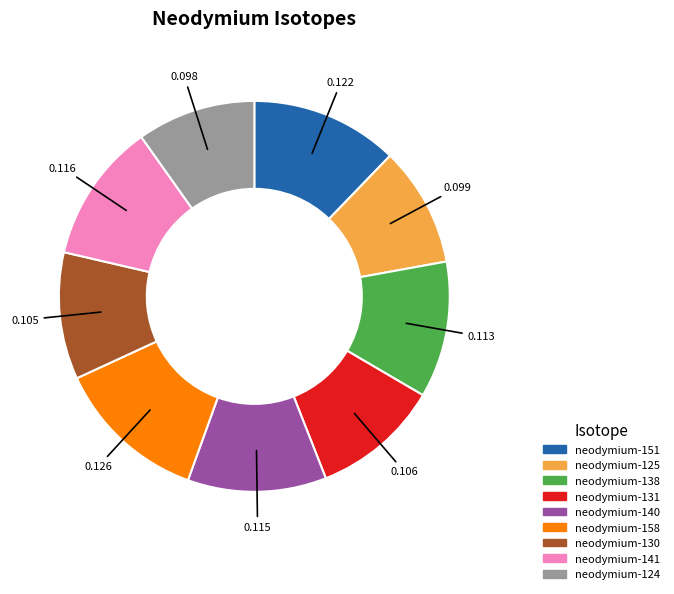

Do neodymium-141 and neodymium-130 together represent more than half of the pie?

No